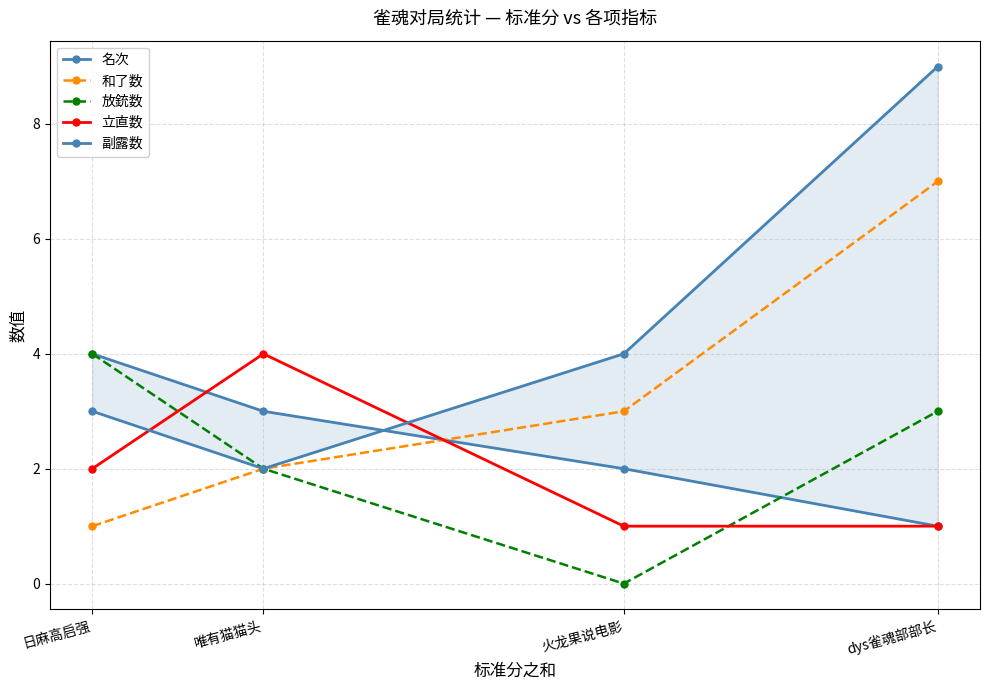

Between 日麻高启强 and 唯有猫猫头, which is larger?

日麻高启强